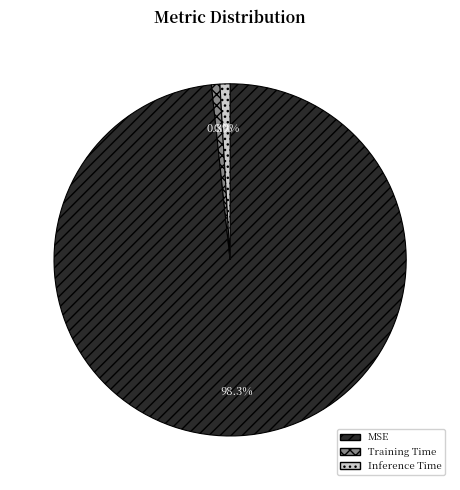

How many segments does this pie chart have?

3